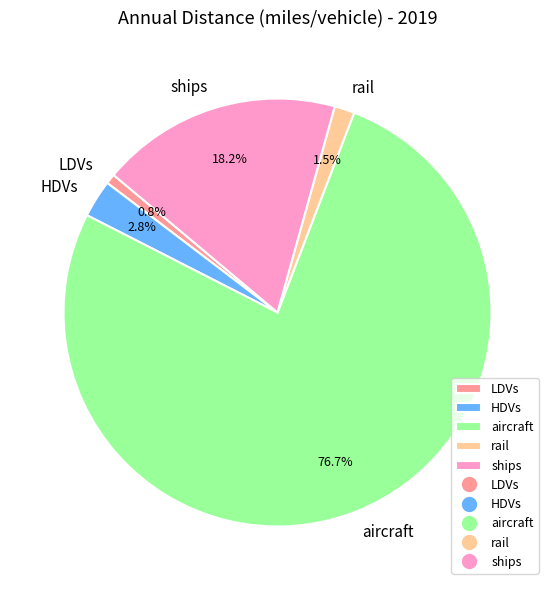

Do ships and rail together represent more than half of the pie?

No